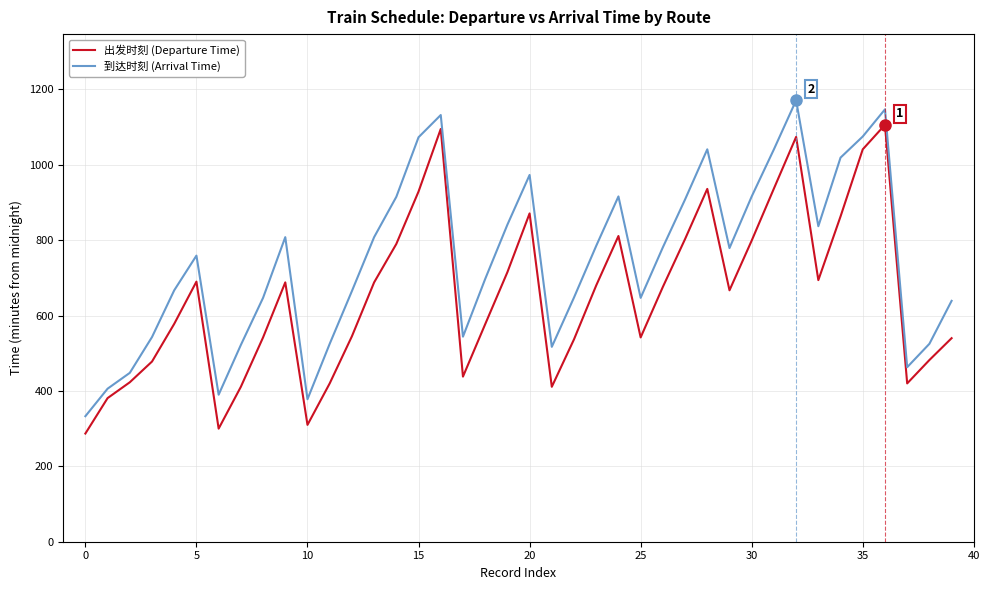

List the series in order of their peak value, lowest first.

出发时刻 (Departure Time), 到达时刻 (Arrival Time)